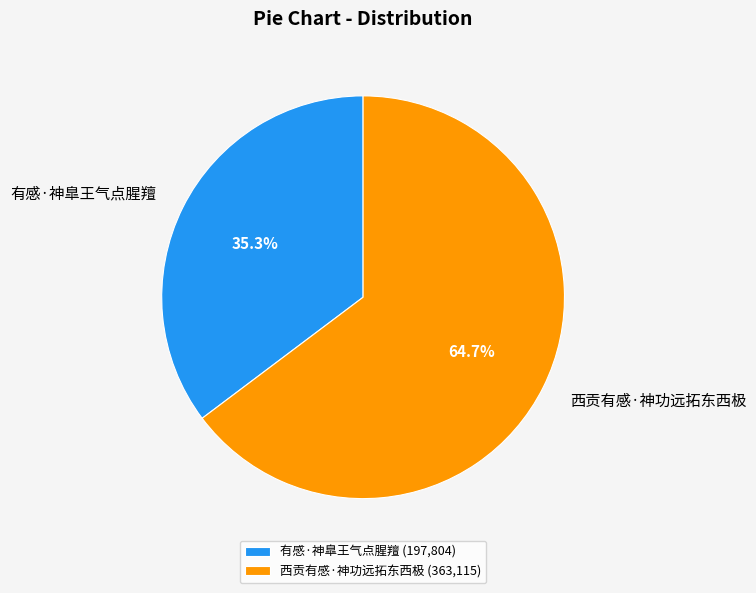

Which category has the smallest portion of the pie?

有感·神臯王气点腥羶